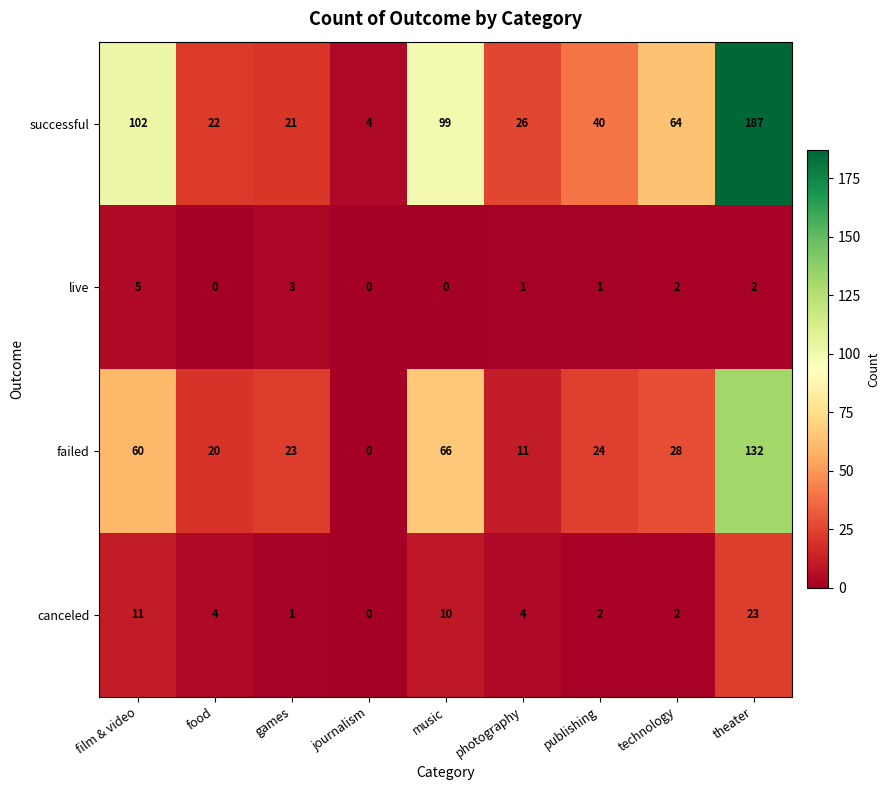

At which category is the sum across all series the highest?

theater